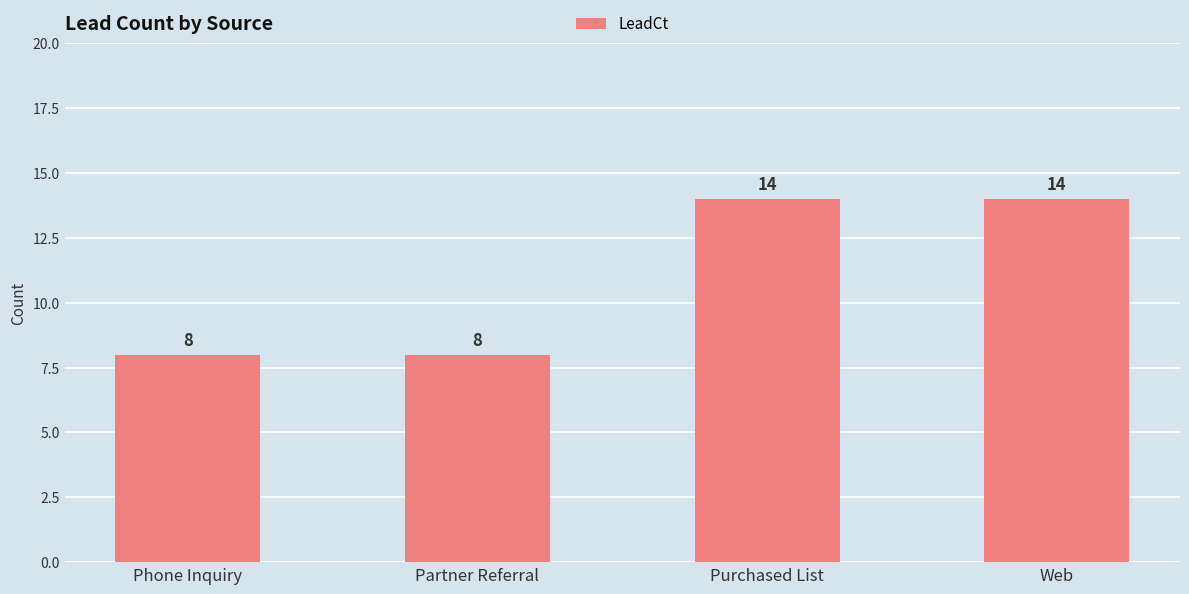

How many values are between 8 and 14?

4